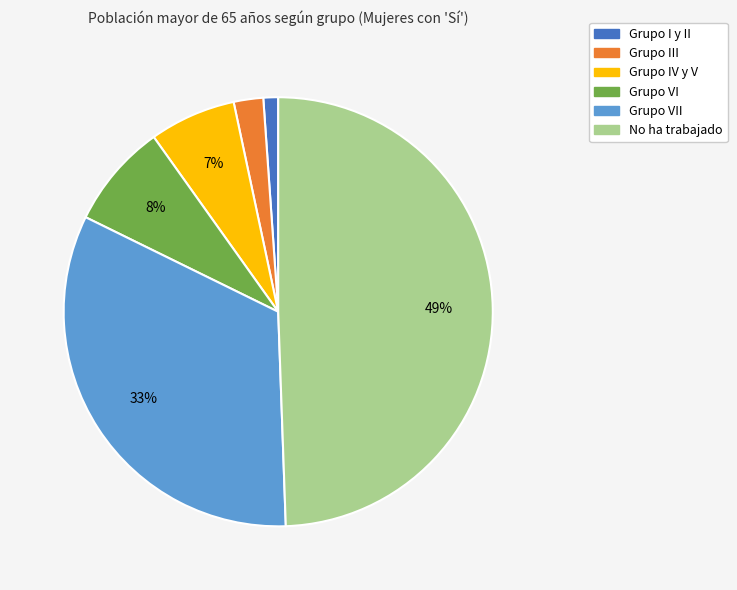

What percentage is the Grupo I y II slice, to the nearest percent?

1%